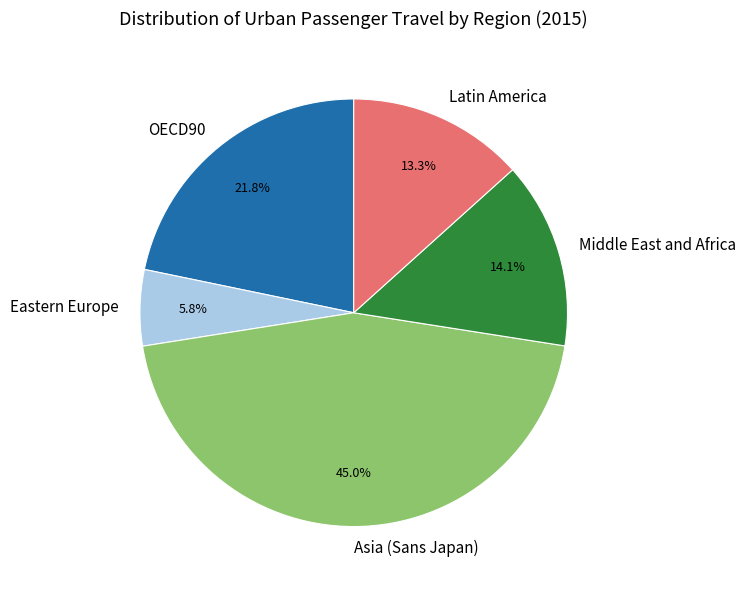

What is the smallest slice in the pie chart?

Eastern Europe